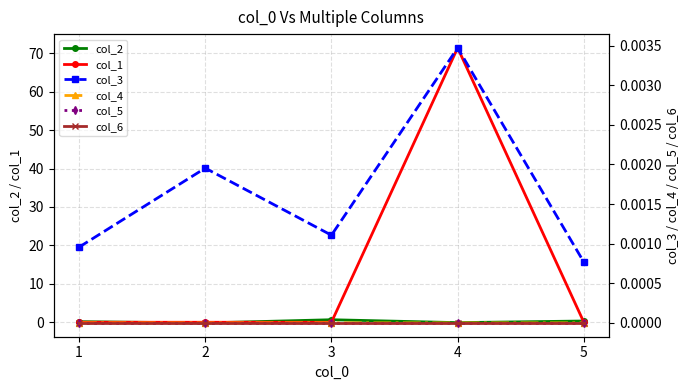

At which category does the chart reach its peak across all series?

4